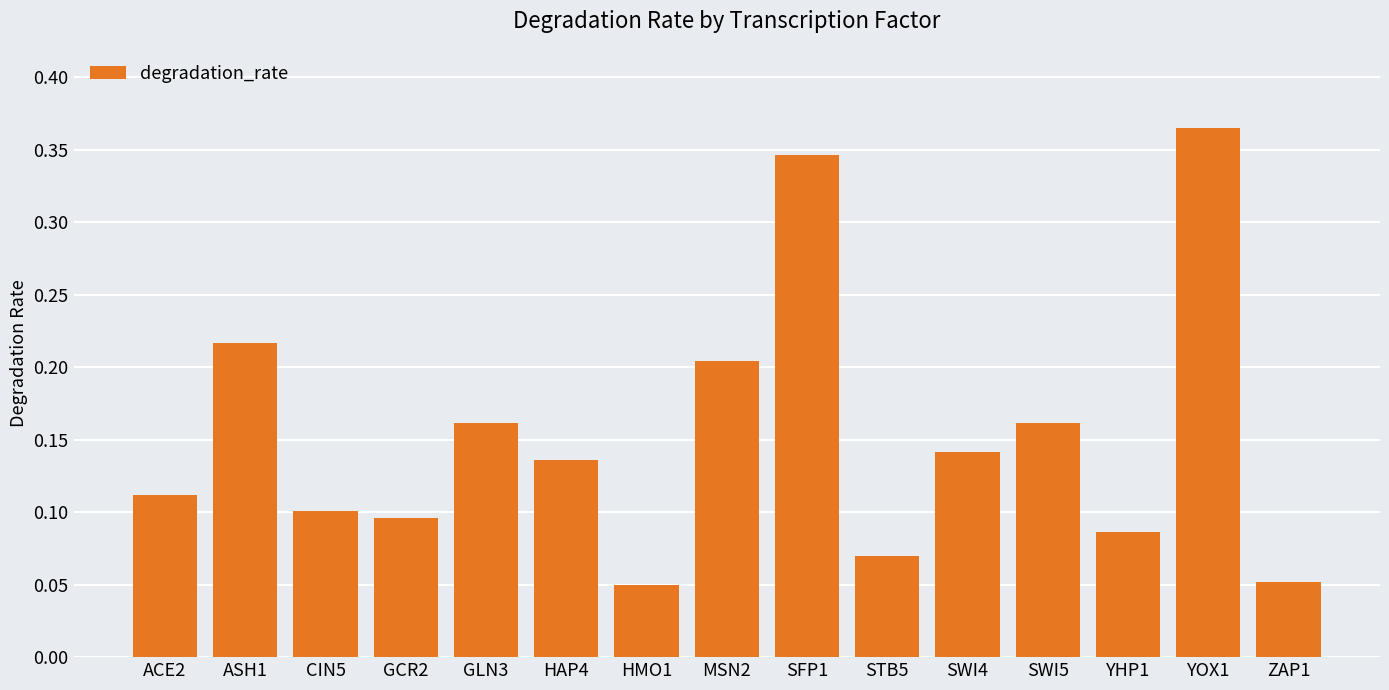

The value at SWI5 is 0.2. True or false?

True